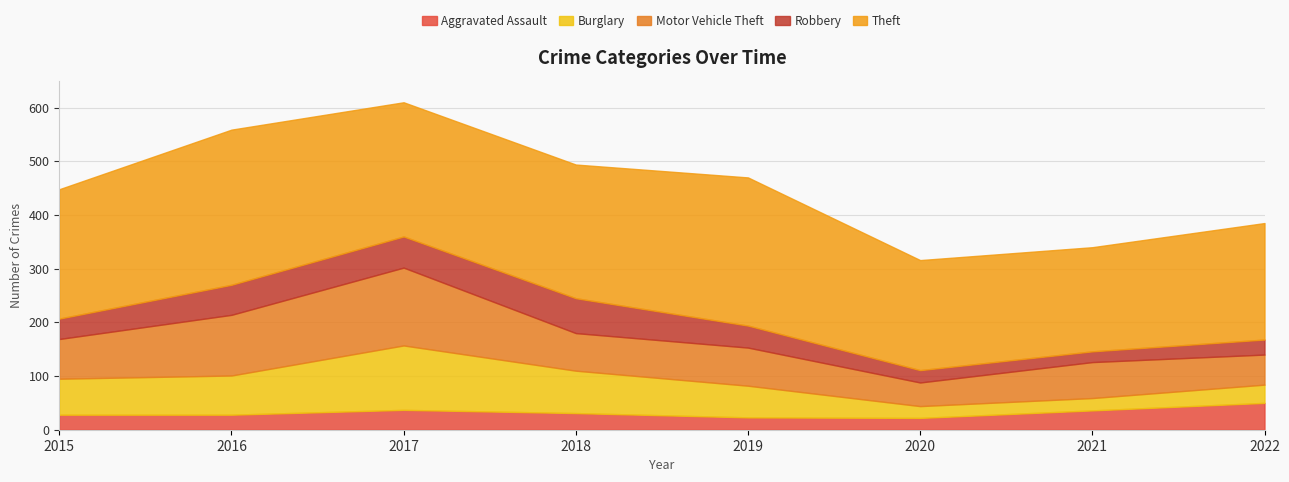

What is the sum of the Robbery values at 2016 and 2021?

76